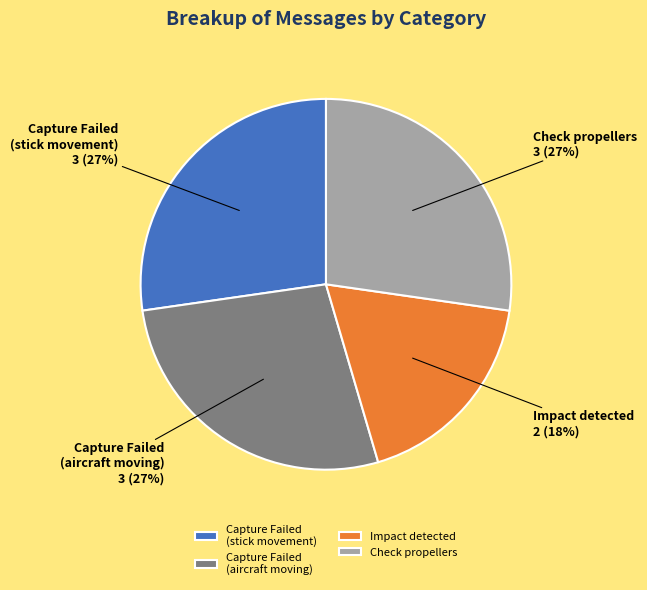

True or false: Check propellers accounts for 33% of the total.

False